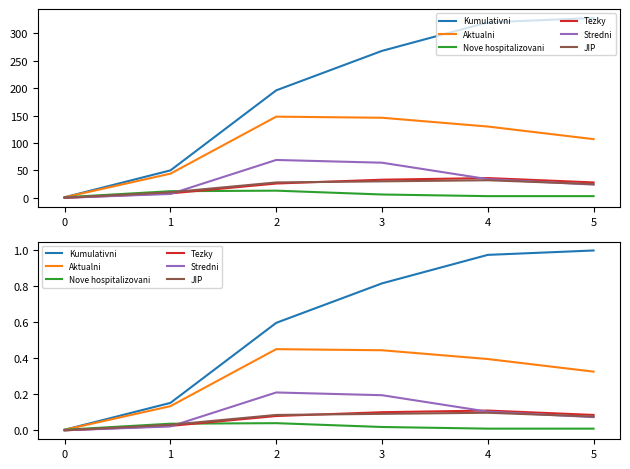

Is the value of Aktualni at 5 greater than the value of JIP at 1?

Yes